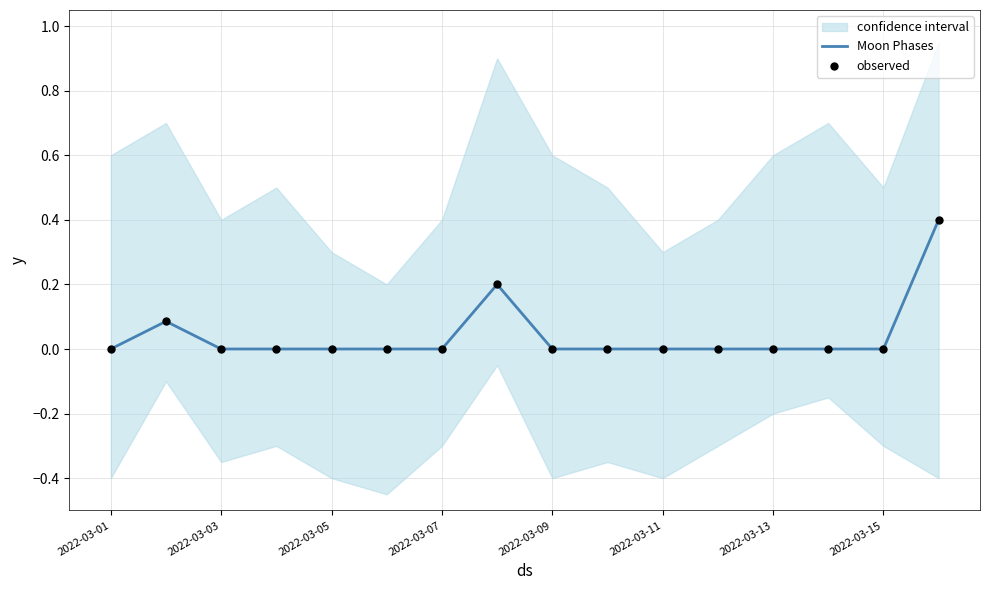

Which series contains the highest Y value?

Moon Phases